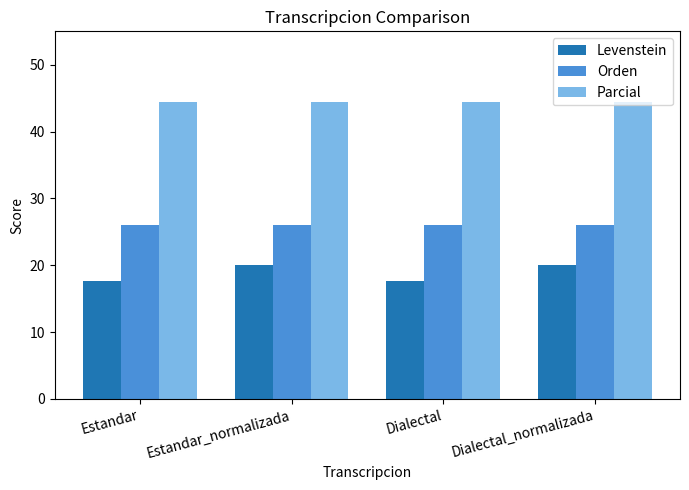

What is the label of the 4th bar from the left?

Dialectal_normalizada